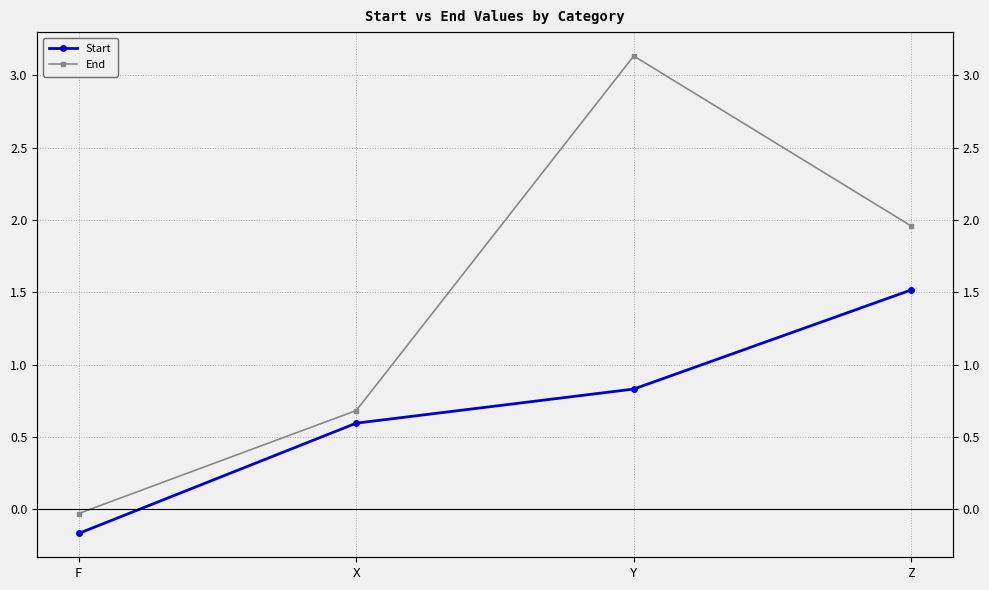

What value does the Start series have at Y?

0.8